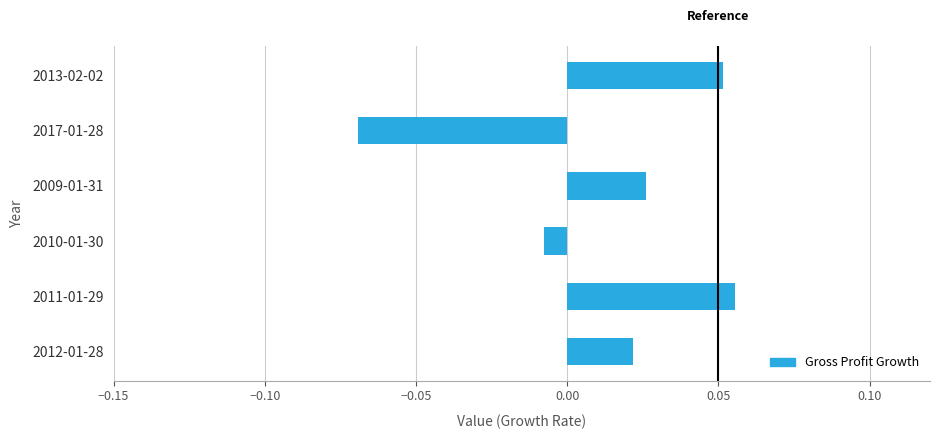

How many positive values are there?

4